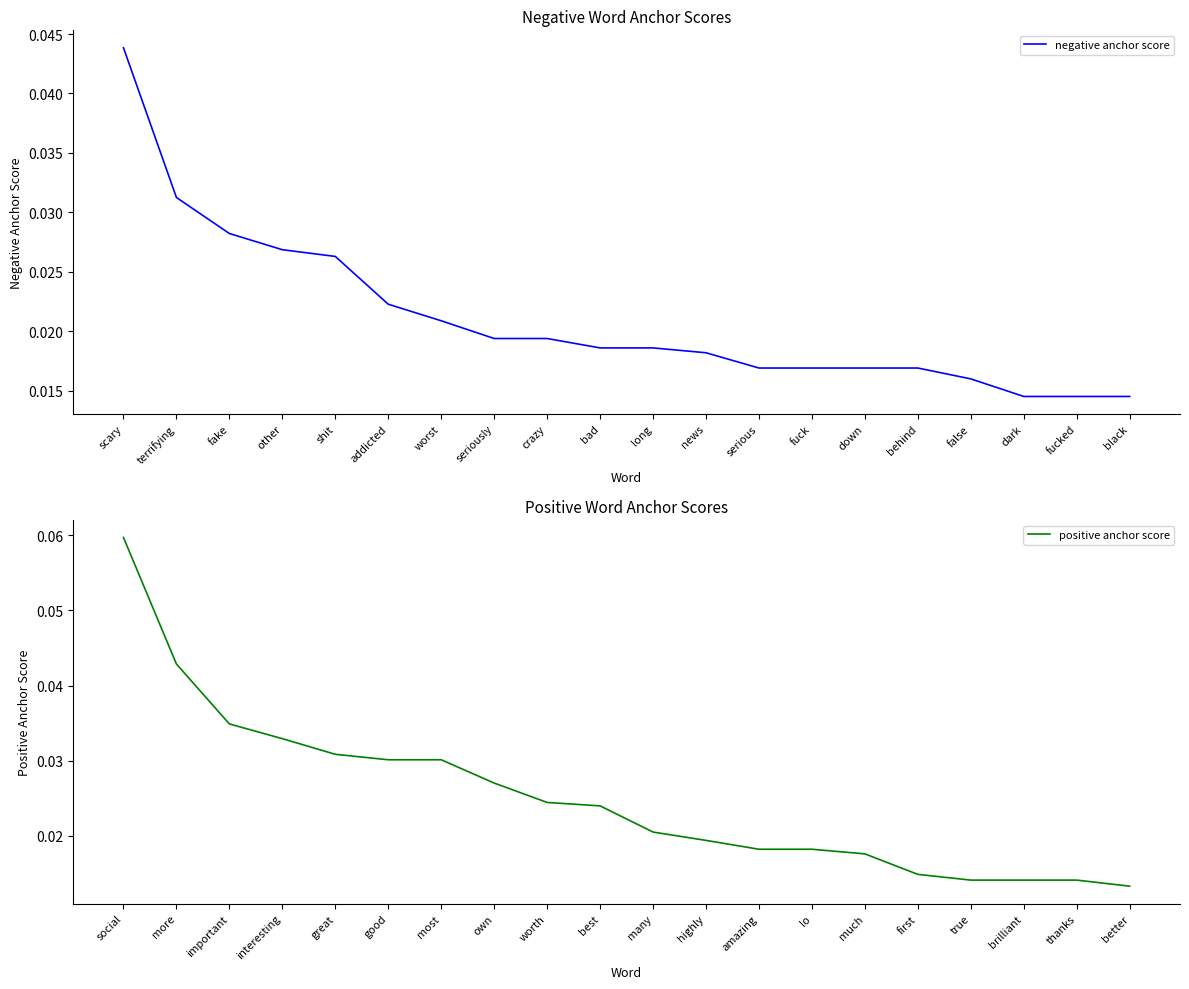

How many intersections are there between positive anchor score and negative anchor score?

1